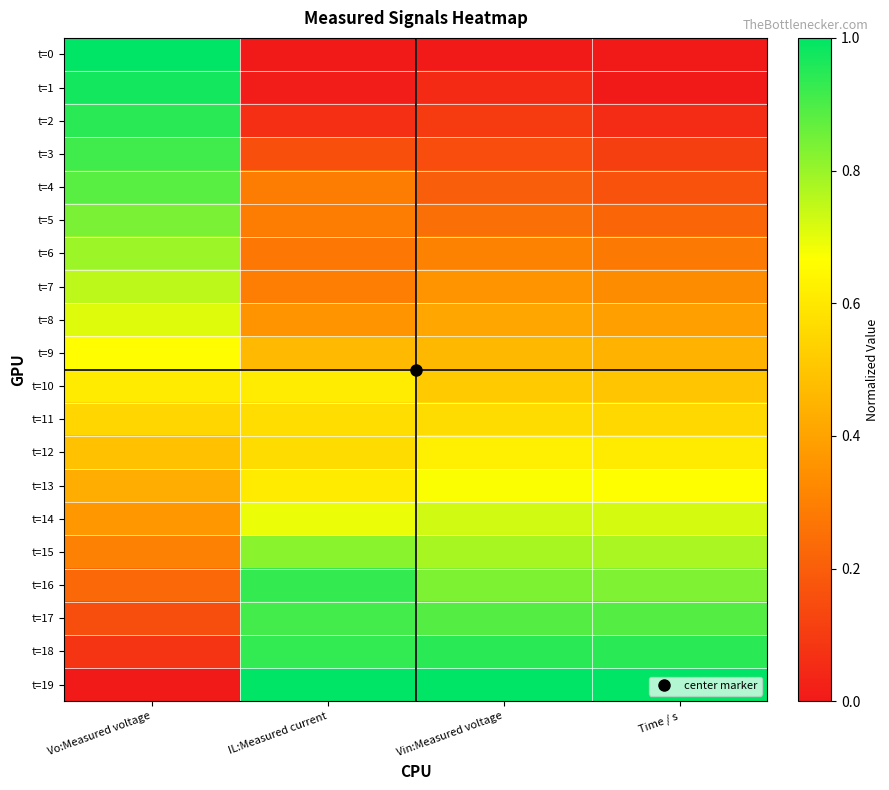

What is the spread (max minus min) of values at Vin:Measured voltage?

1.0